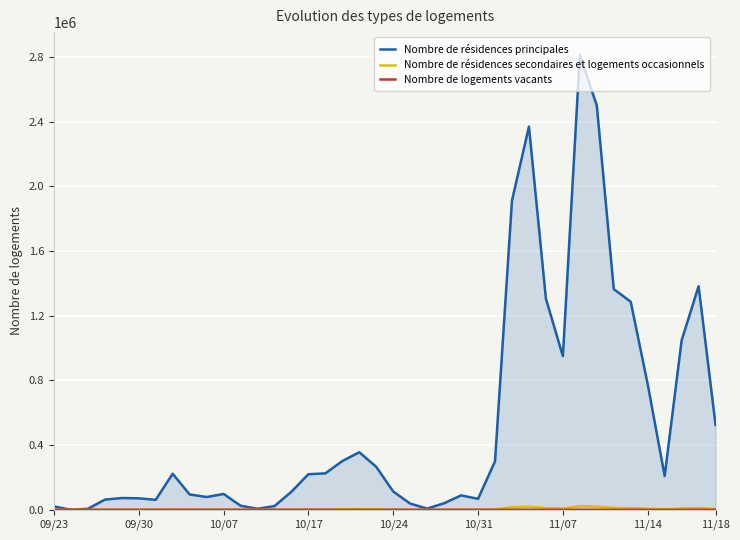

How many interior local peaks does the Nombre de logements vacants series have?

10